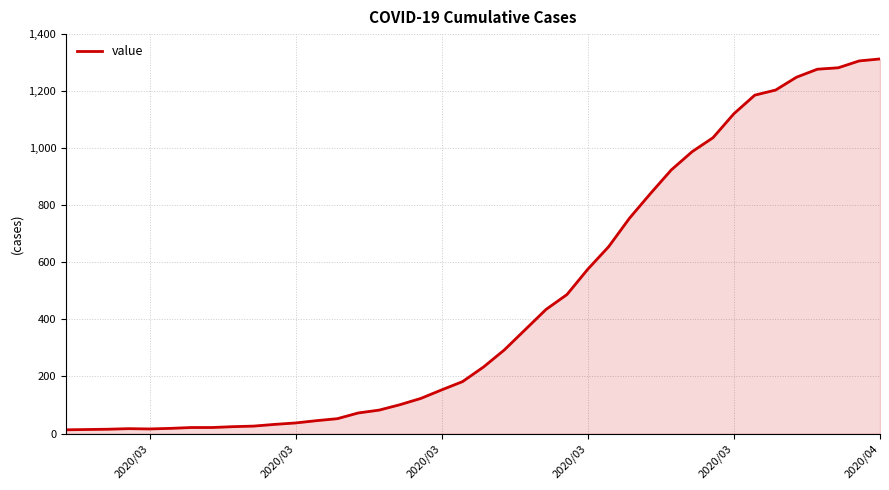

What is the greatest value displayed?

1313